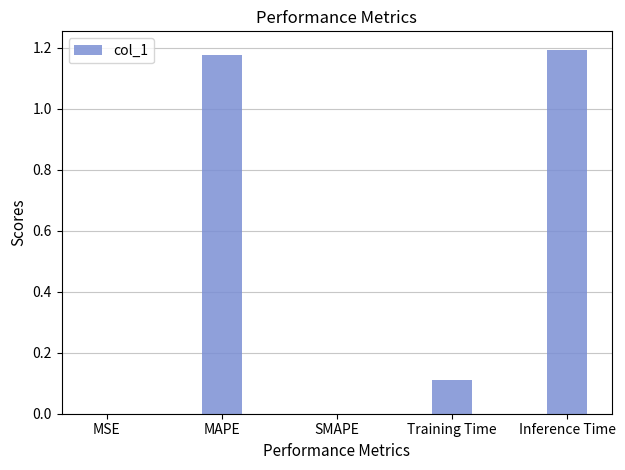

Is it true that the value at MAPE is 1.2?

True